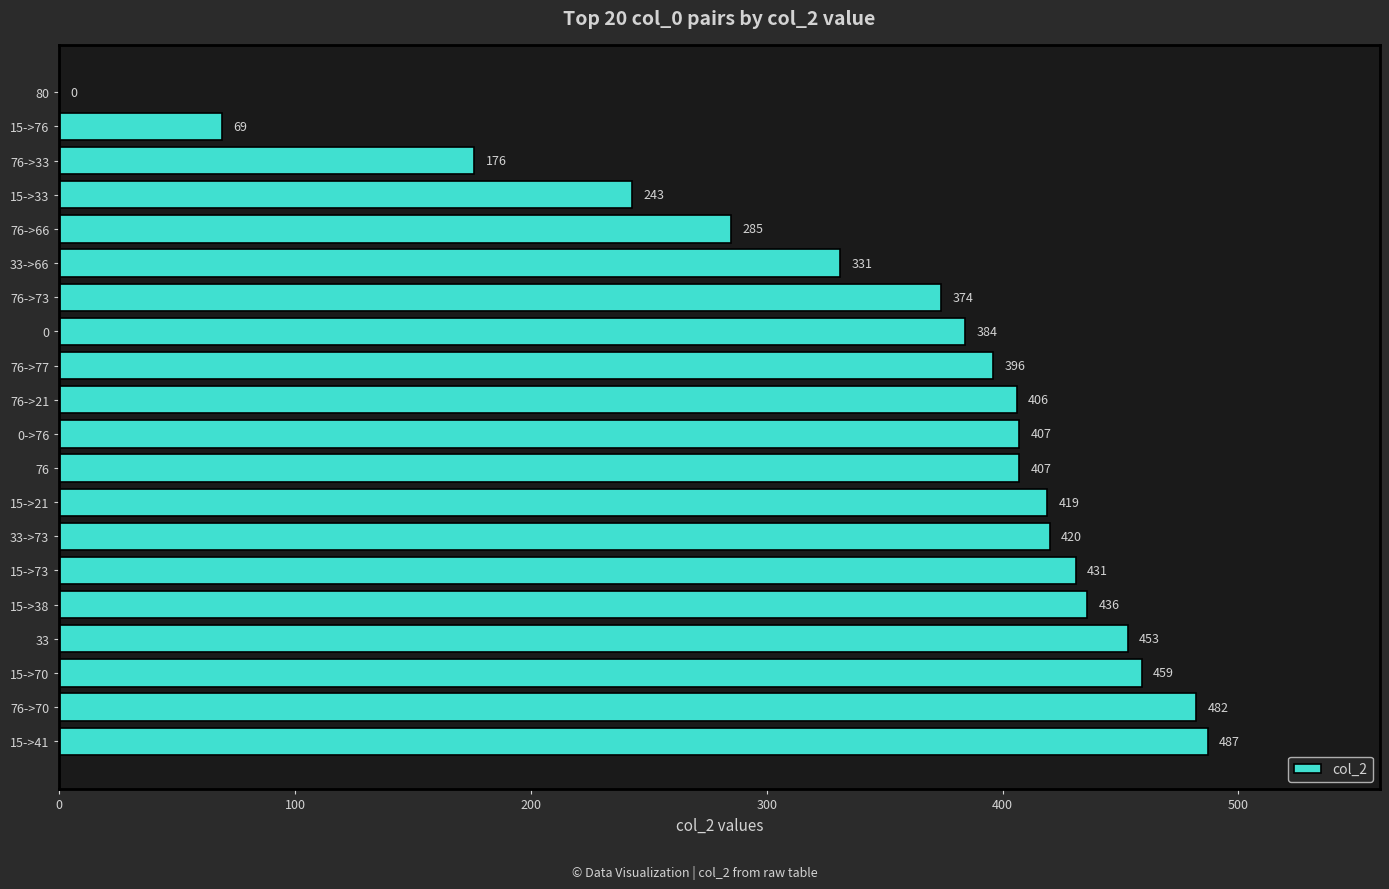

Reading bottom to top, what are all the values shown in this chart?

15->41=487	76->70=482	15->70=459	33=453	15->38=436	15->73=431	33->73=420	15->21=419	76=407	0->76=407	76->21=406	76->77=396	0=384	76->73=374	33->66=331	76->66=285	15->33=243	76->33=176	15->76=69	80=0